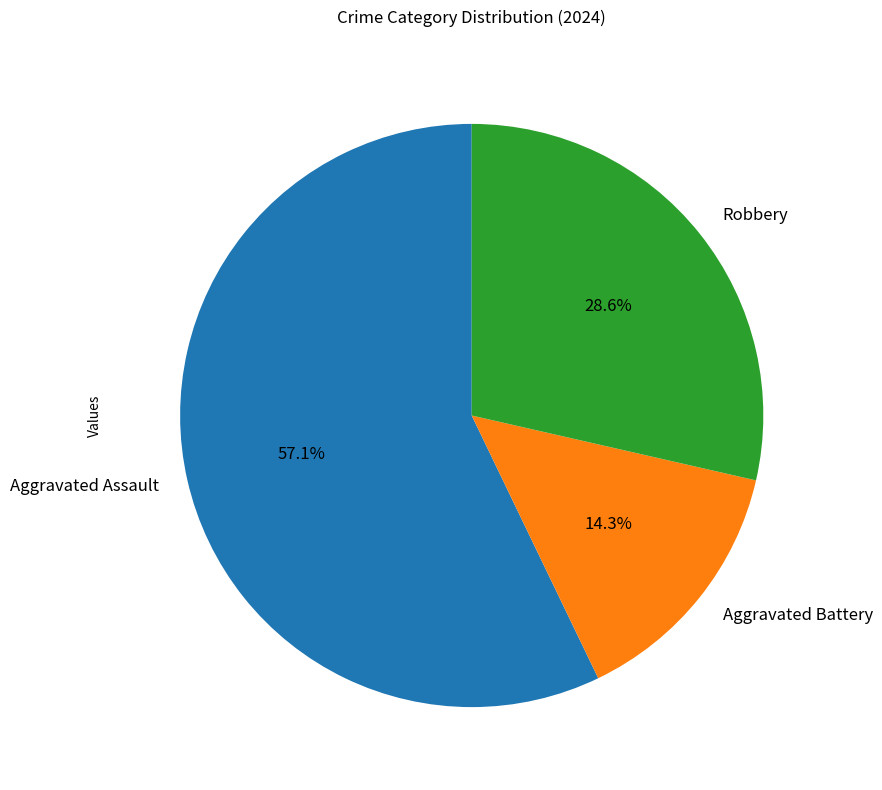

To the nearest percent, what is the average slice percentage?

33%